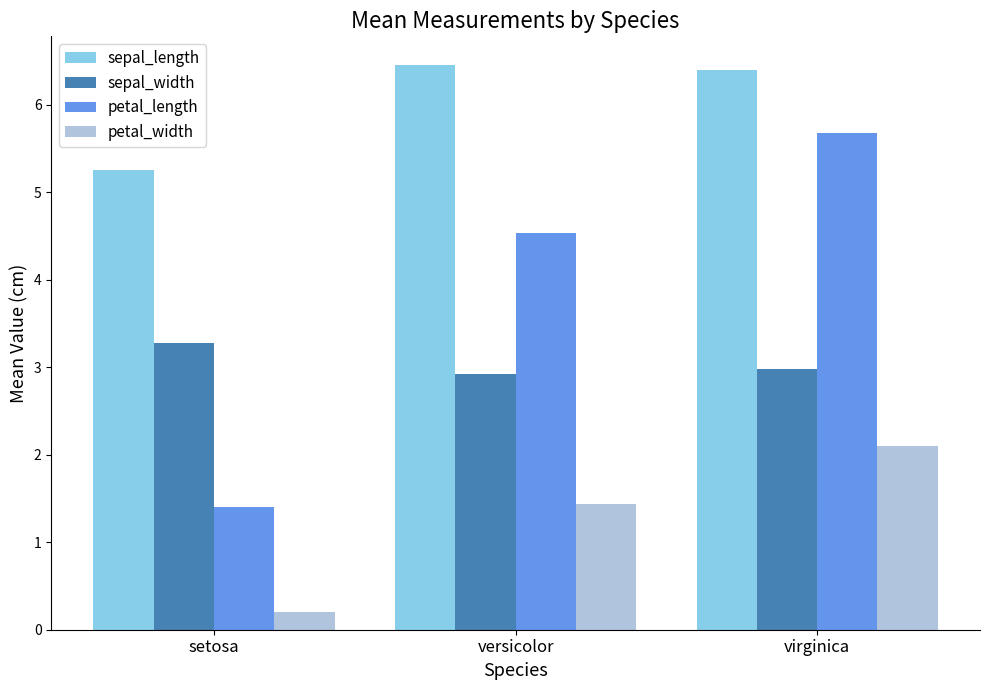

What is the total value across all series at setosa?

10.1